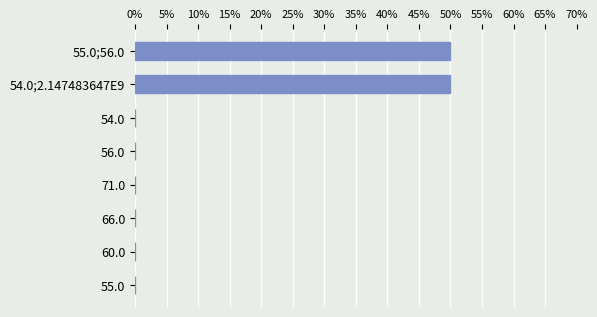

What is the sum of all values?

100